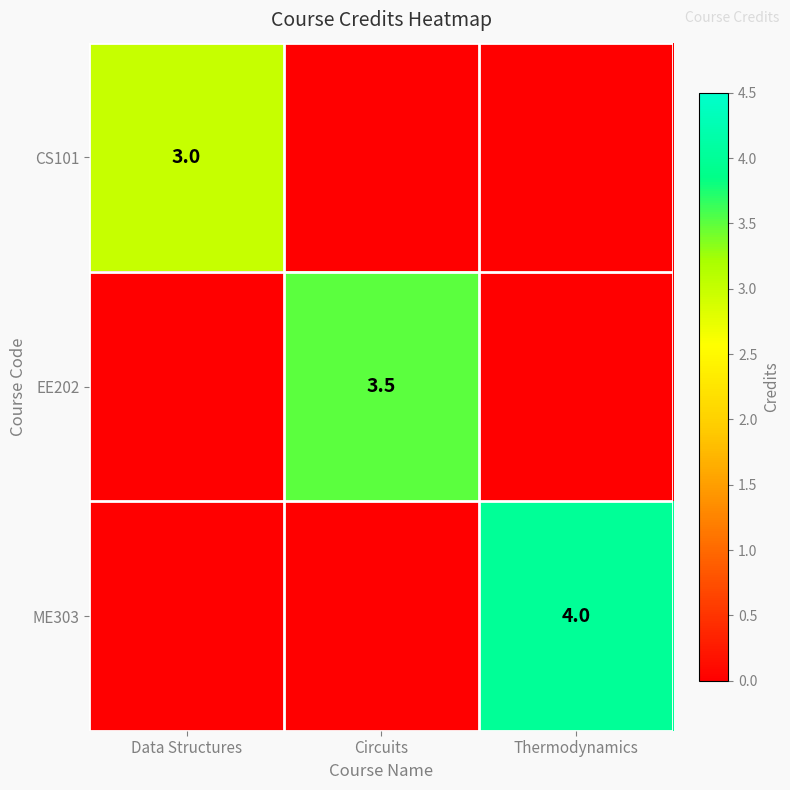

The value of EE202 at Circuits is 3.5. True or false?

True